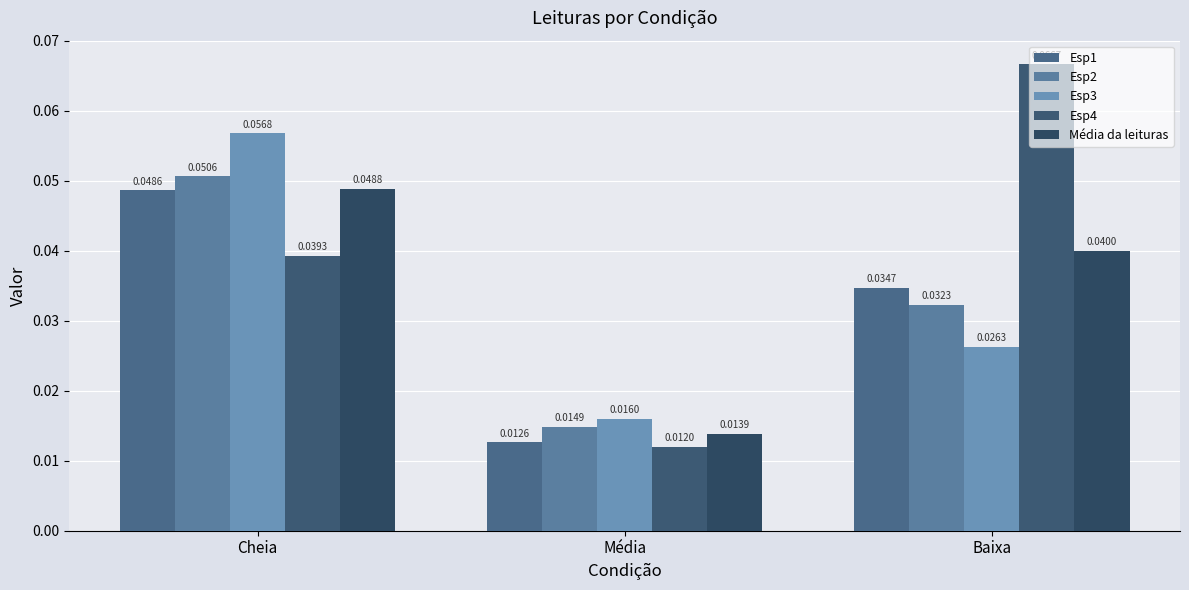

Is the value of Esp3 at Cheia greater than the value of Média da leituras at Média?

Yes